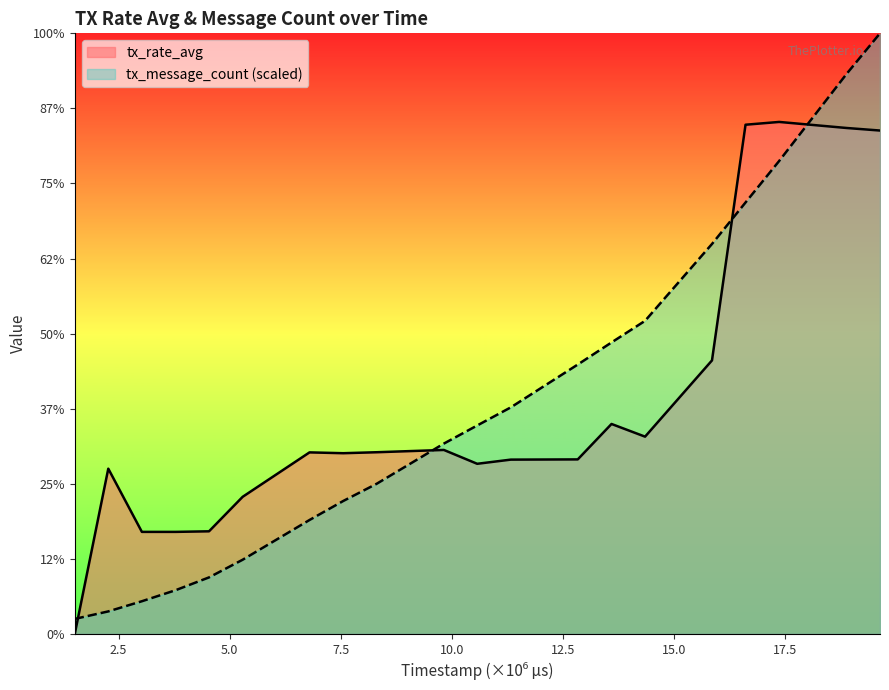

What are all the series names shown in the legend?

tx_rate_avg, tx_message_count (scaled)